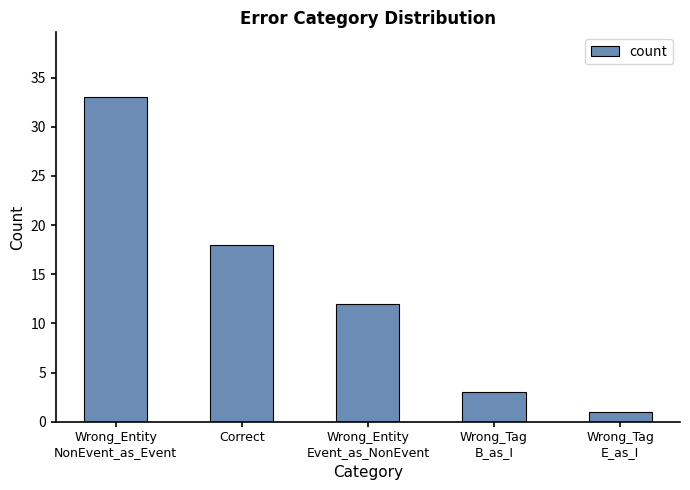

What is the average value?

13